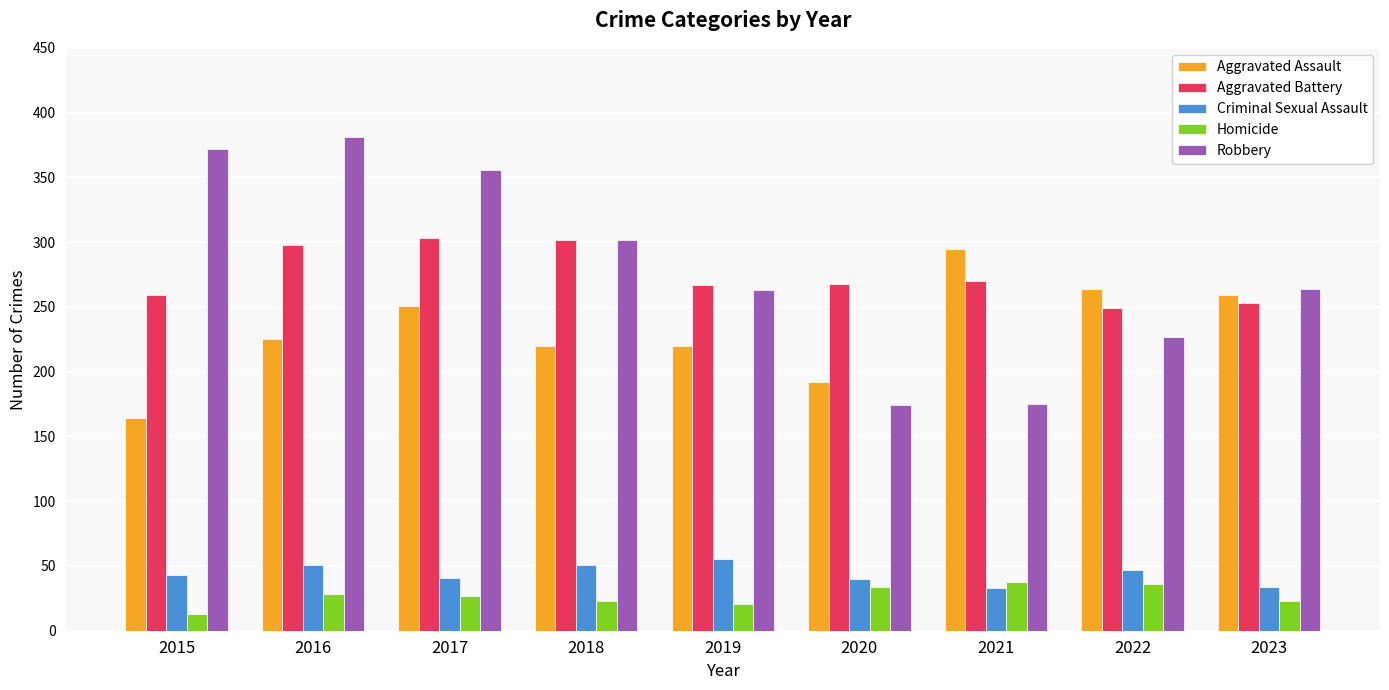

List the series in order of their peak value, lowest first.

Homicide, Criminal Sexual Assault, Aggravated Assault, Aggravated Battery, Robbery